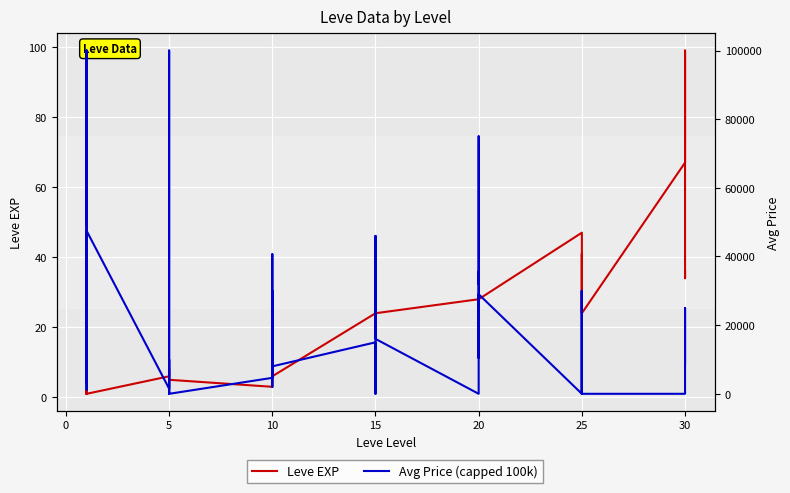

Which series changed the most between 10 and 15?

Avg Price (capped 100k)